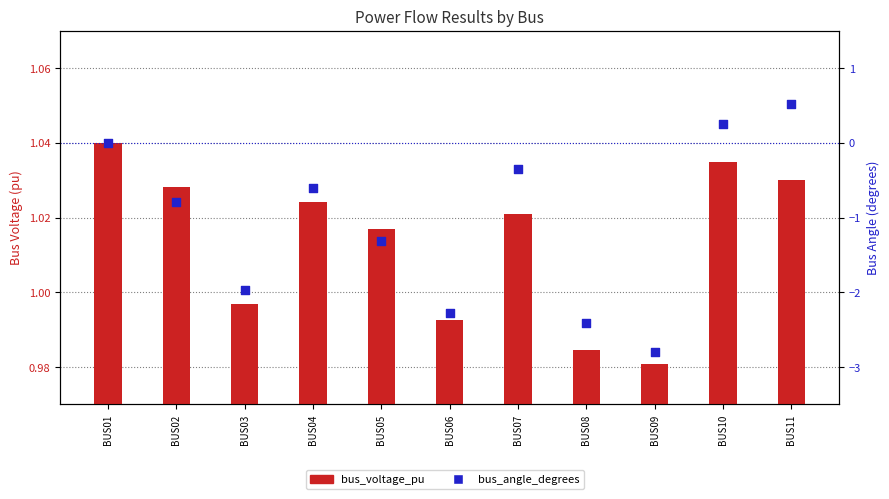

Which series has the largest total across all categories?

bus_voltage_pu